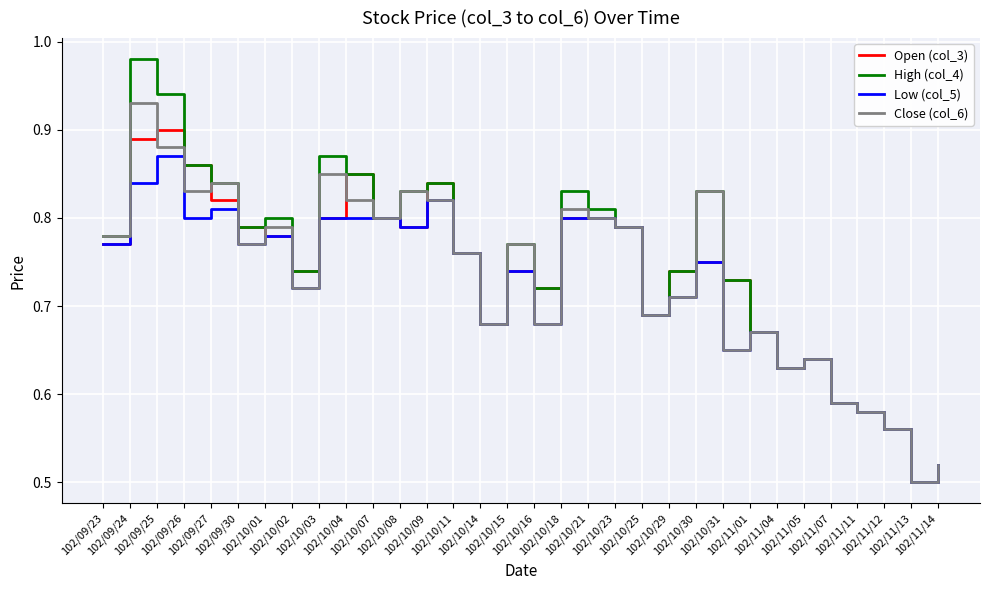

Rank the series by their maximum value, from lowest to highest.

Low (col_5), Open (col_3), Close (col_6), High (col_4)